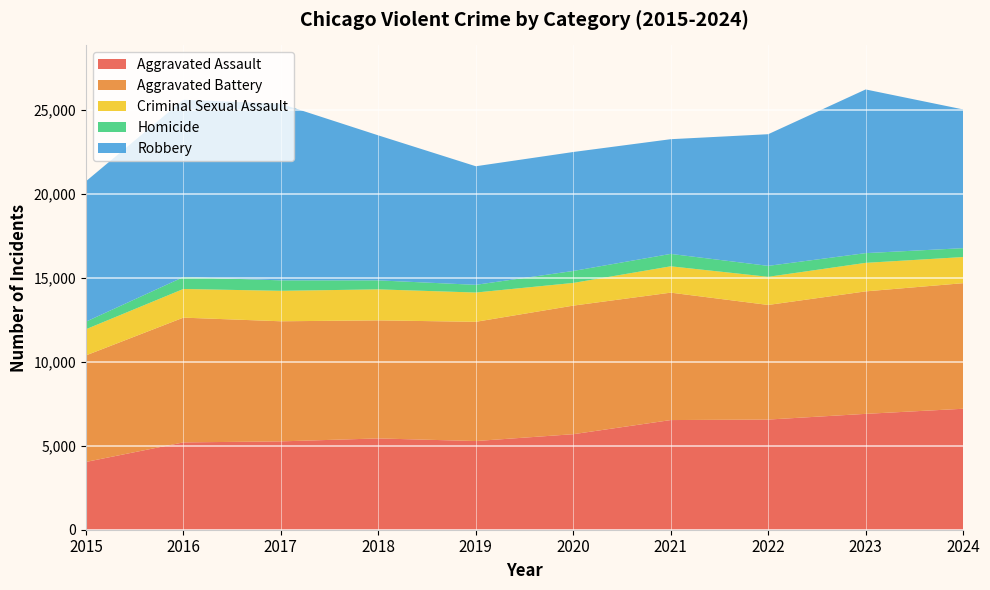

True or false: Homicide has more than 2 points higher than both neighbors.

False